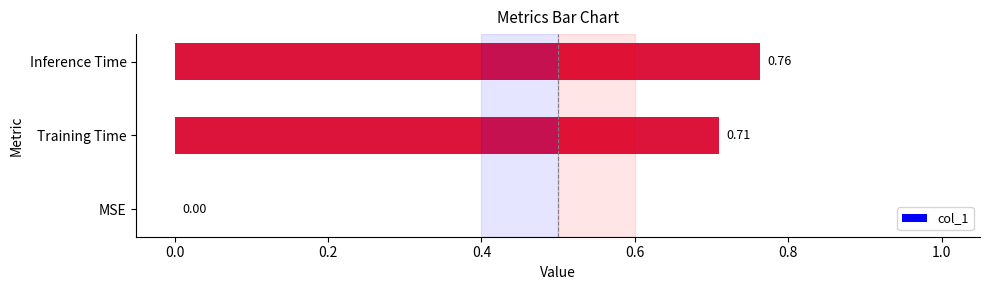

What is the change in value from MSE to Inference Time?

+0.8